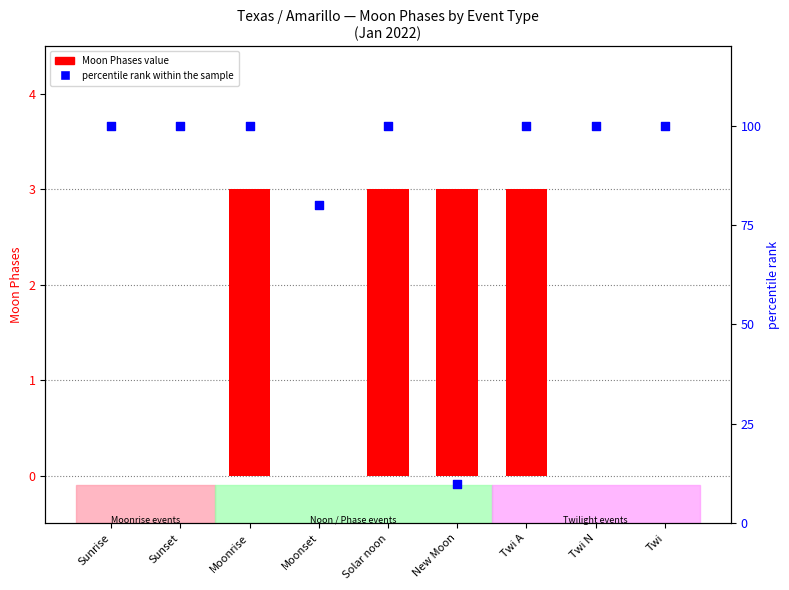

Which series contains the highest Y value?

percentile rank within the sample